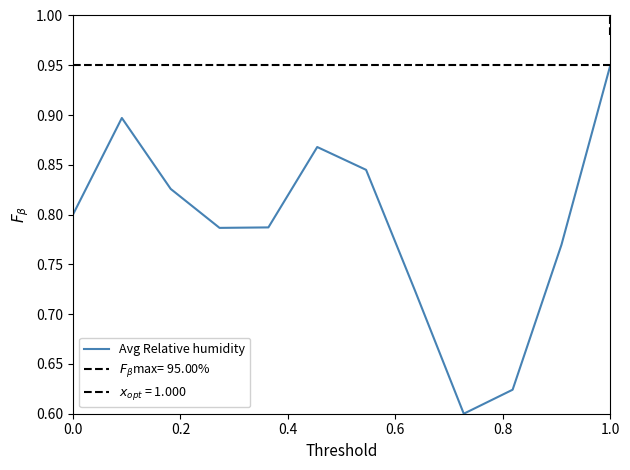

Which category has the highest value in the Avg Relative humidity series?

1.0